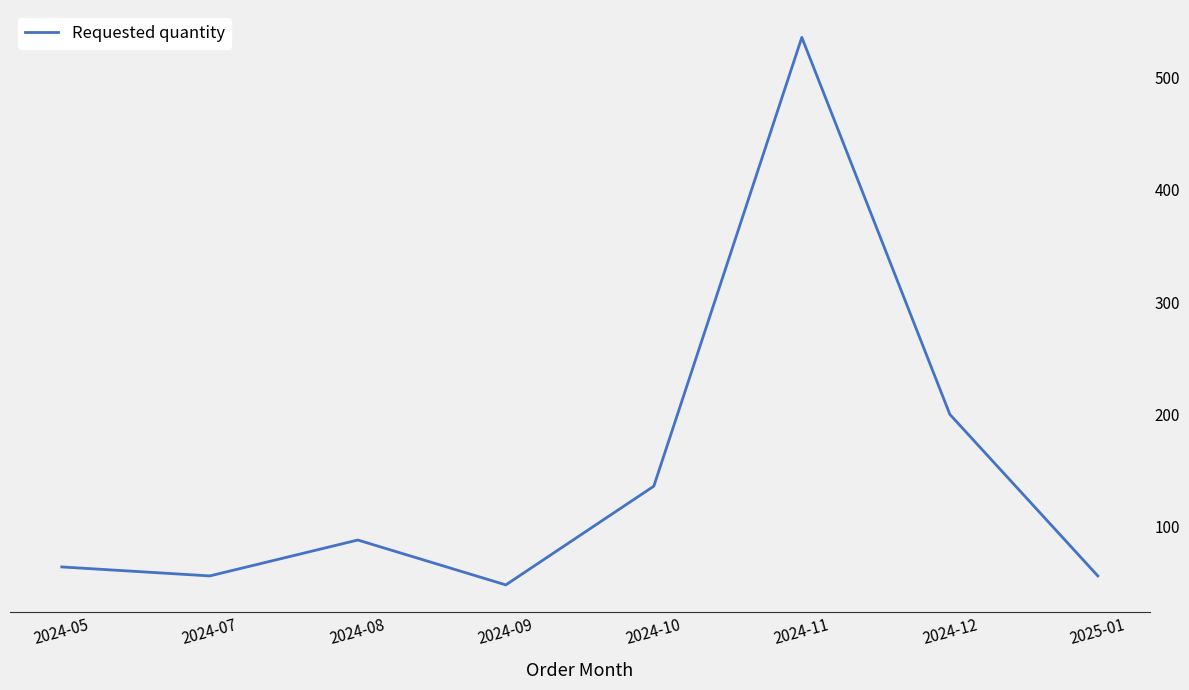

What is the change in value from 2024-10 to 2024-12?

+64